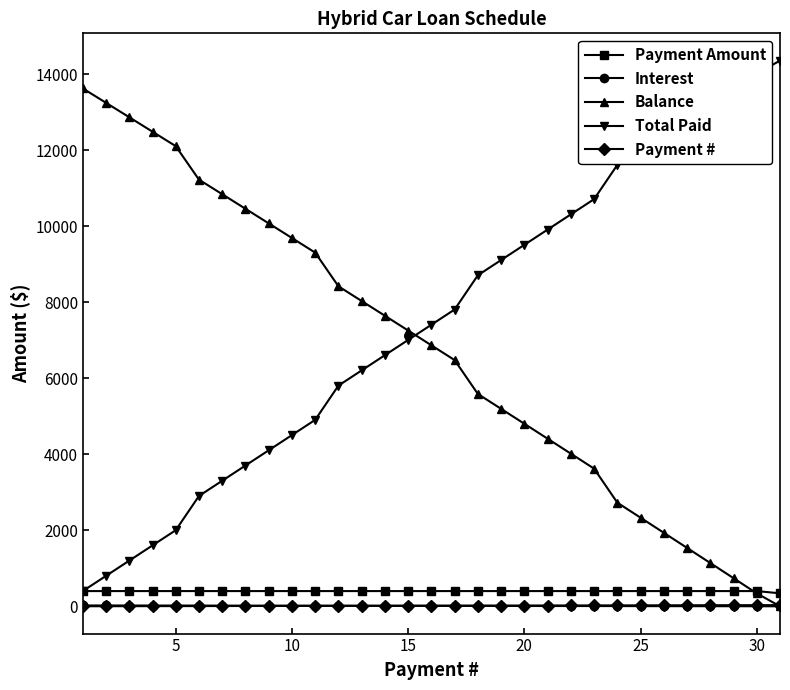

Which series has the largest total across all categories?

Total Paid